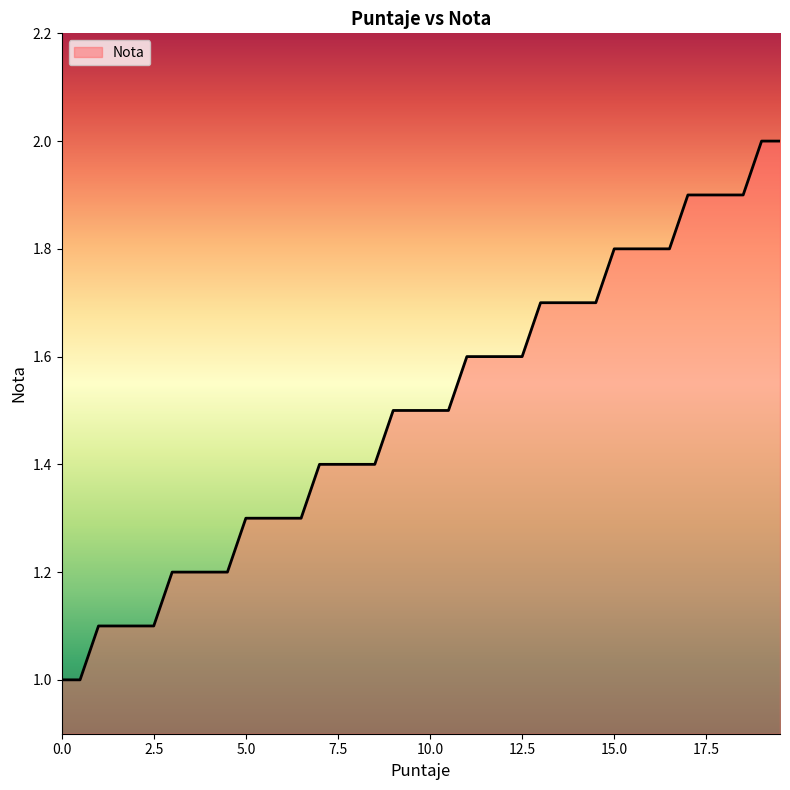

What is the greatest value displayed?

2.0